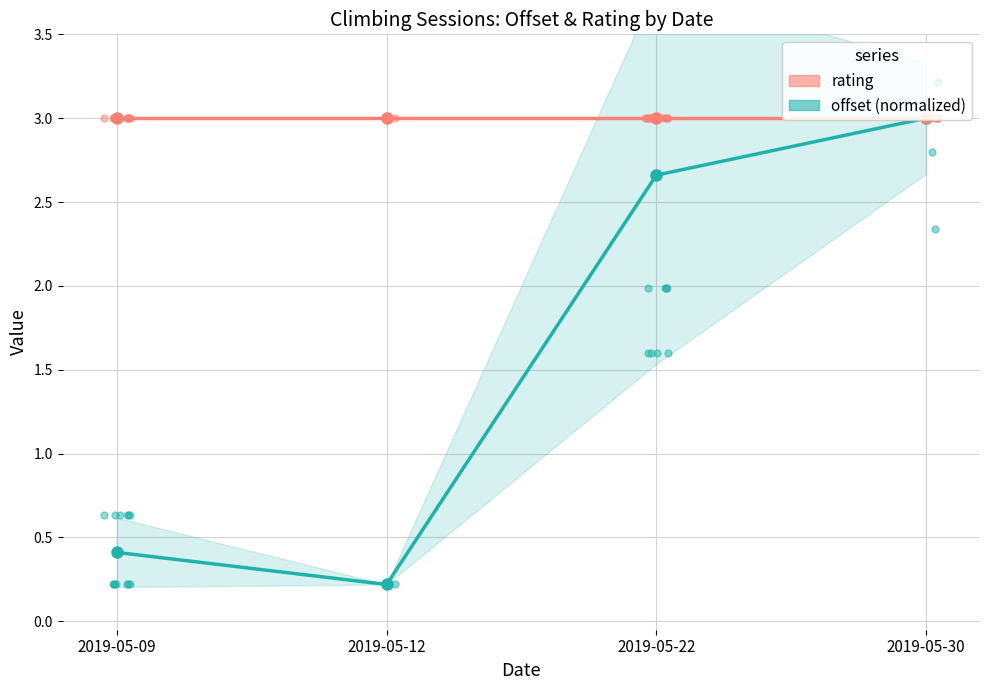

True or false: rating and offset intersect in this chart.

False